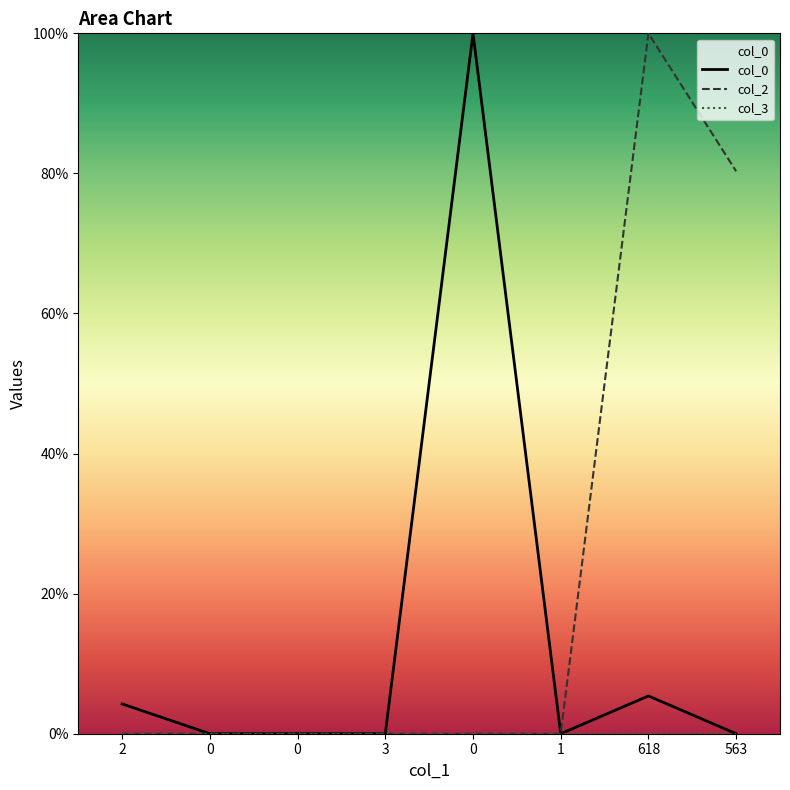

At 2, list the series in order from smallest to largest.

col_2, col_3, col_0